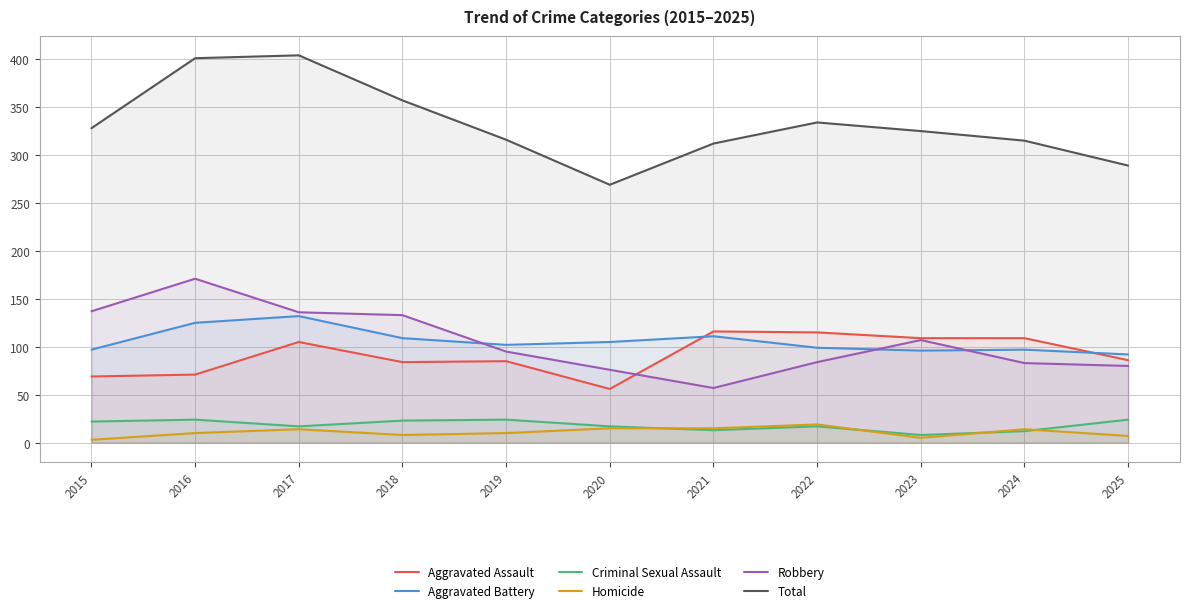

How many lines are shown in the chart?

6